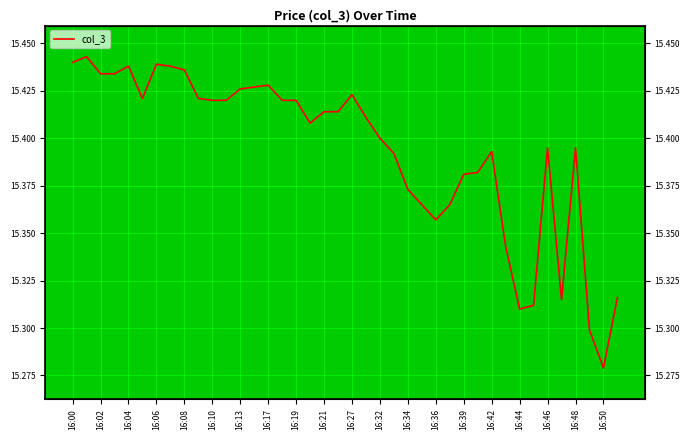

Does the chart display data point markers on the line(s)?

No